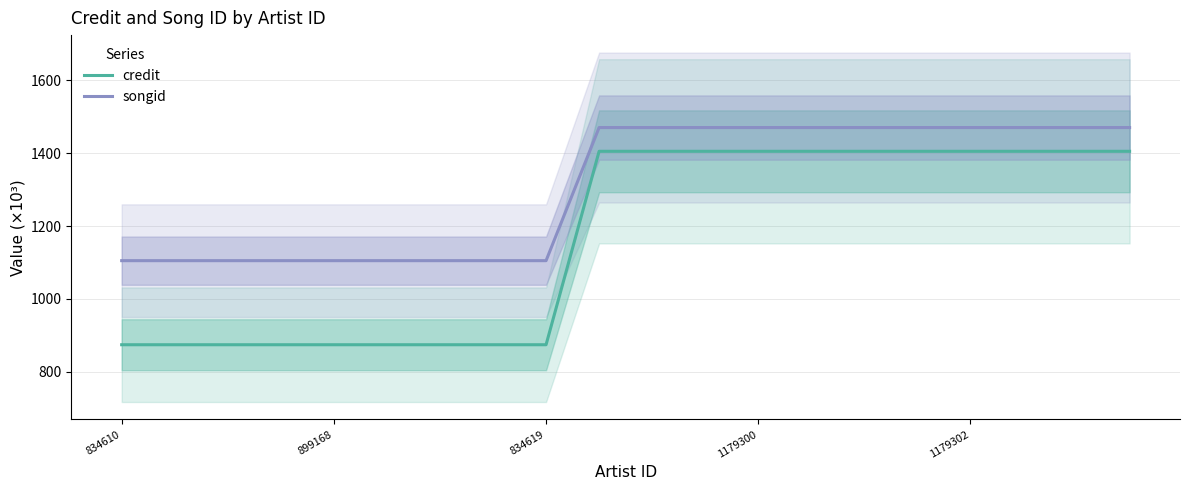

True or false: songid and credit intersect in this chart.

False